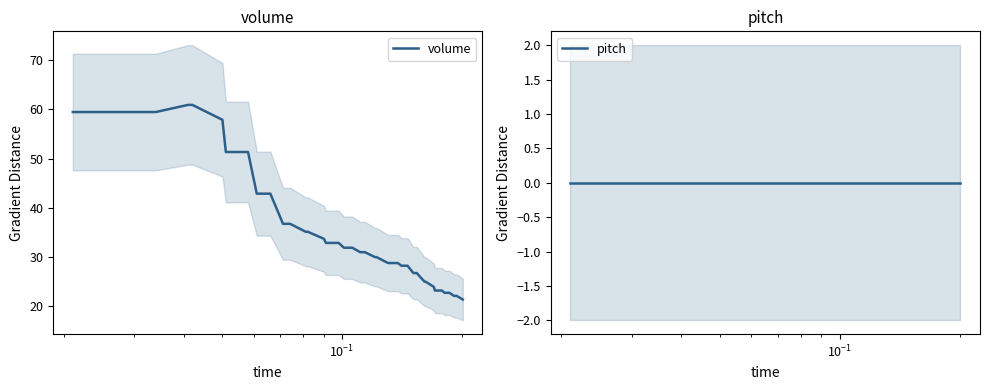

What is the minimum value for volume?

21.2